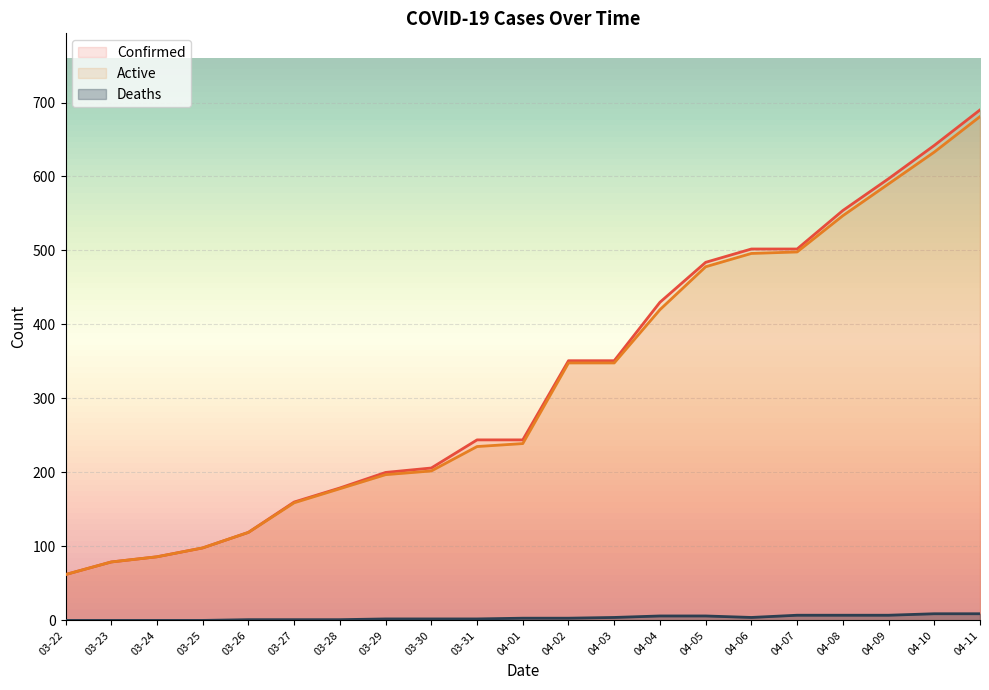

Is it true that Confirmed equals 765 at 04-06?

False